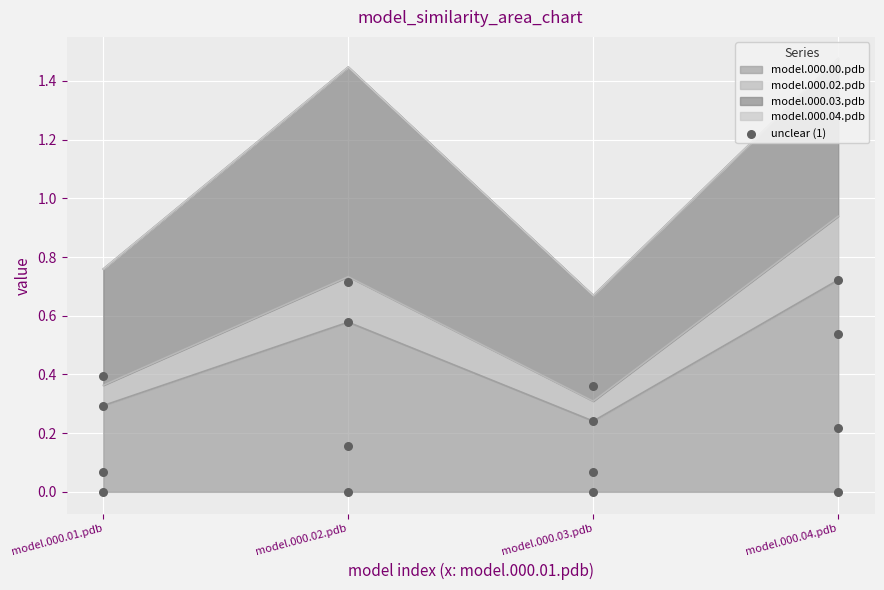

Rank the categories by model.000.00.pdb value from highest to lowest.

model.000.04.pdb, model.000.02.pdb, model.000.01.pdb, model.000.03.pdb